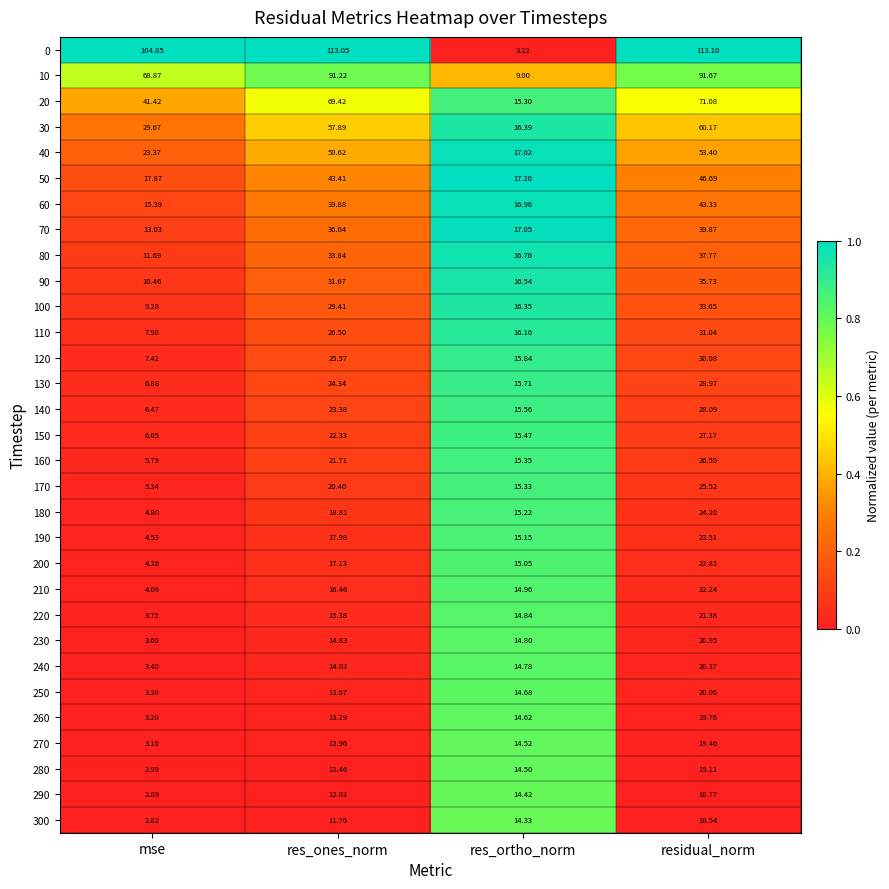

At which category is the sum across all series the highest?

residual_norm